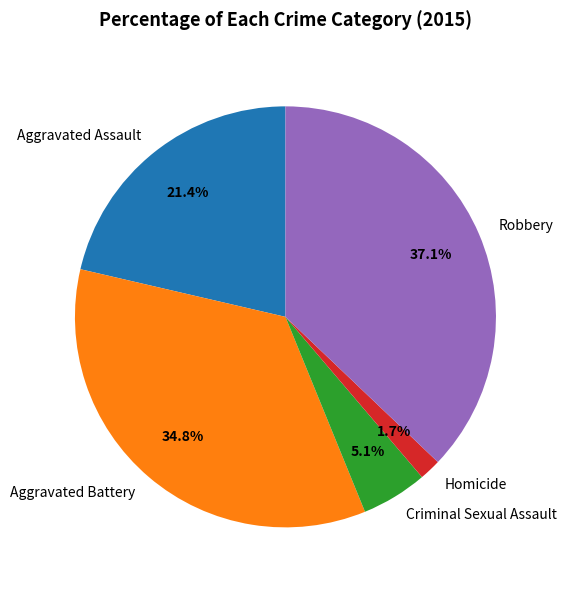

To the nearest percent, what is the average slice percentage?

20%